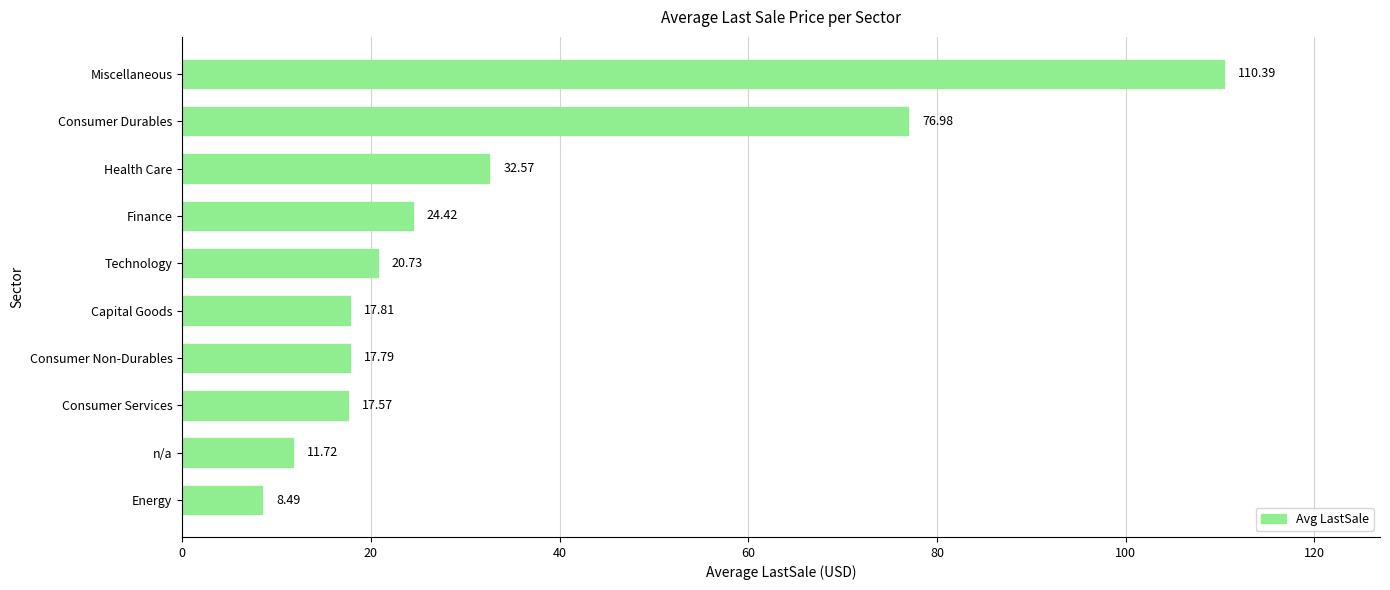

What is the greatest value displayed?

110.4